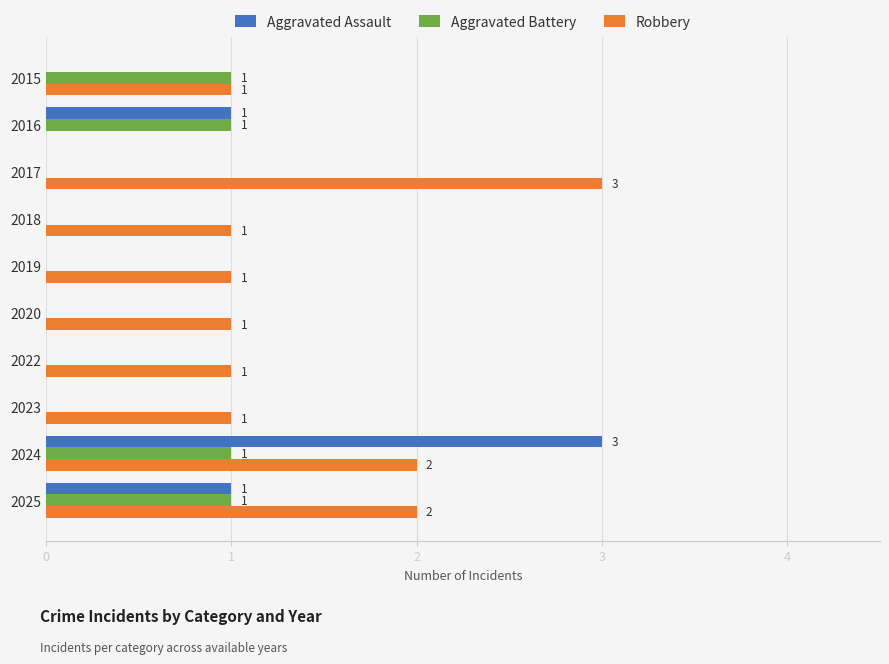

What is the sum of all Aggravated Assault values?

5